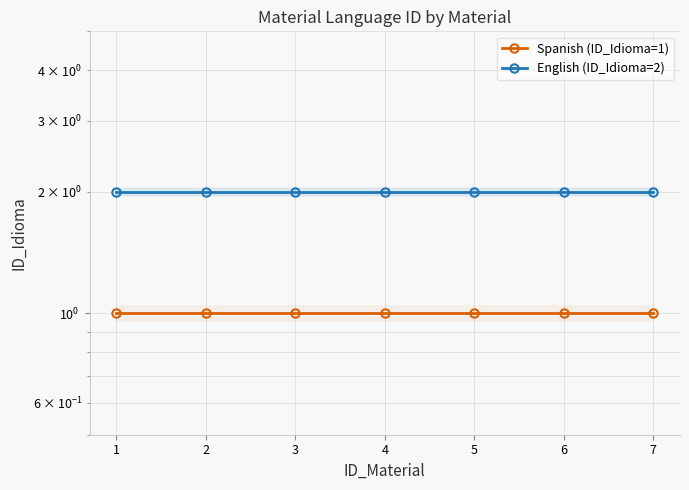

List the series in order of their overall mean, lowest first.

Spanish (ID_Idioma=1), English (ID_Idioma=2)